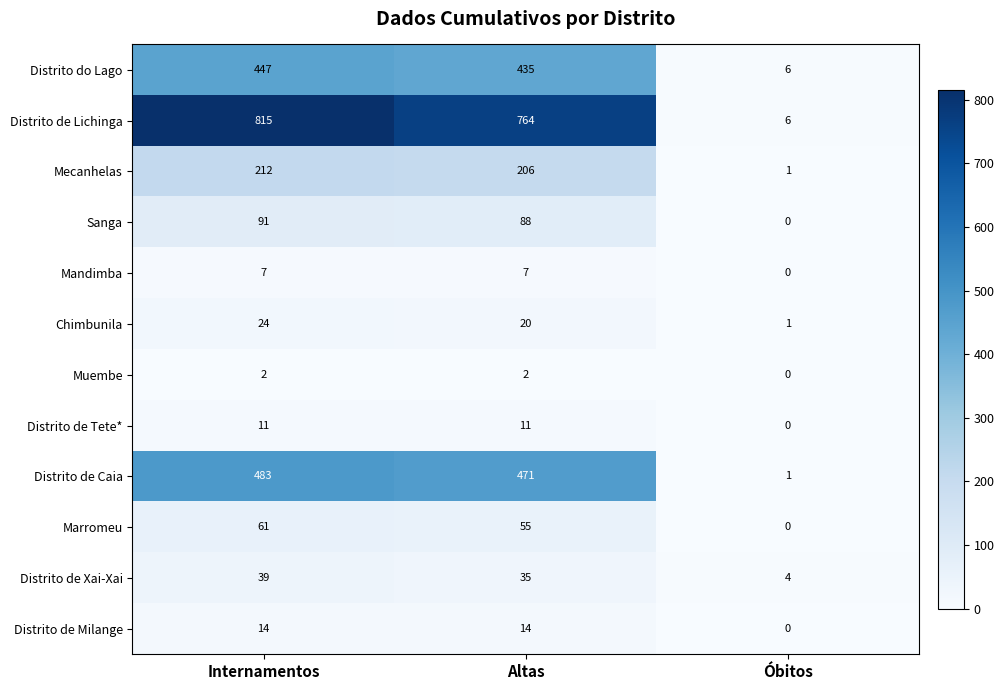

List the series in order of their peak value, lowest first.

Muembe, Mandimba, Distrito de Tete*, Distrito de Milange, Chimbunila, Distrito de Xai-Xai, Marromeu, Sanga, Mecanhelas, Distrito do Lago, Distrito de Caia, Distrito de Lichinga